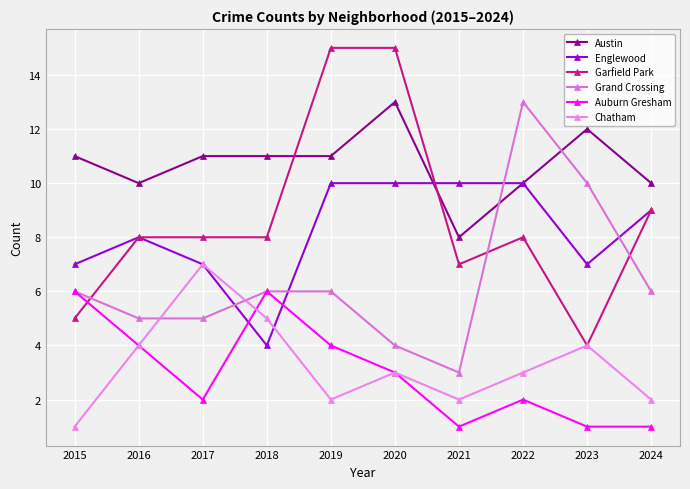

At how many categories does at least one series exceed 1?

10